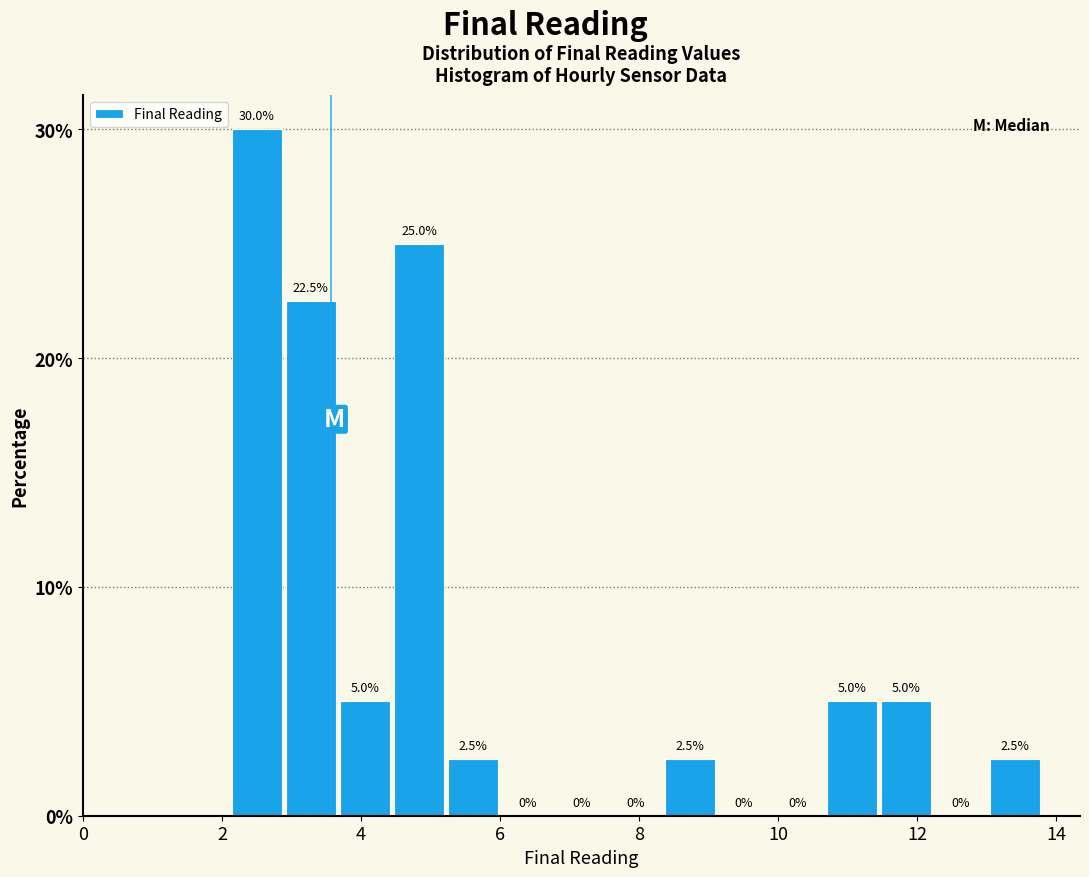

Around what value on the x-axis is the tallest bar? Give the approximate position of its centre, as read against the axis.

2.4